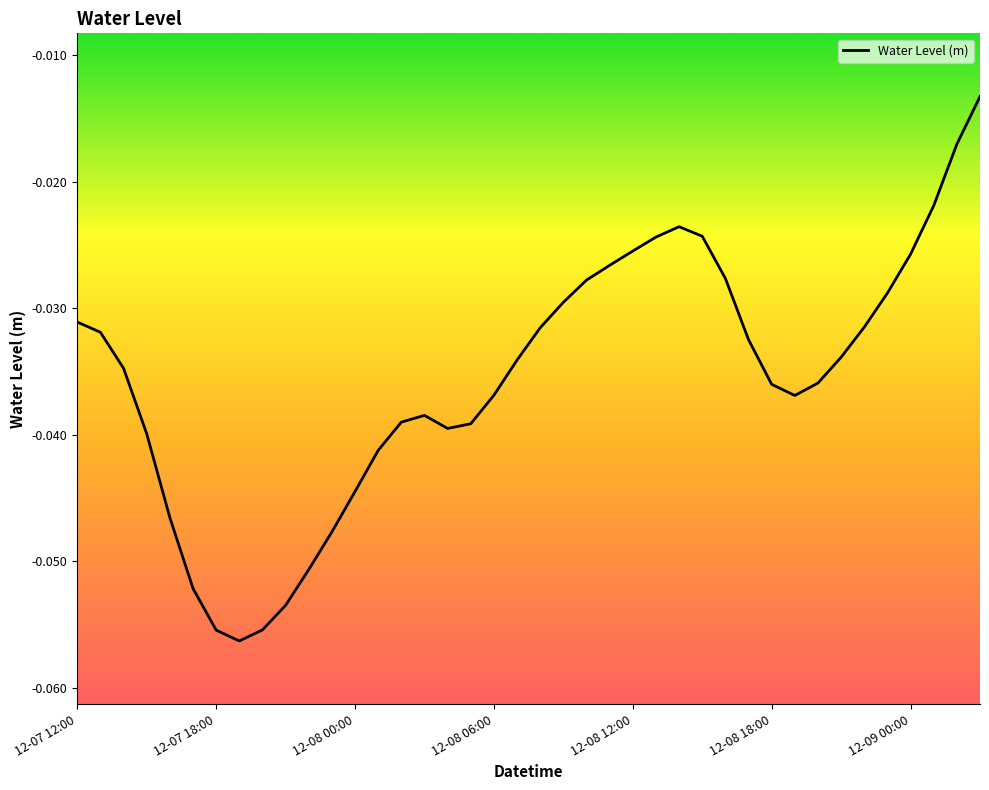

Does the chart have visible grid lines?

No